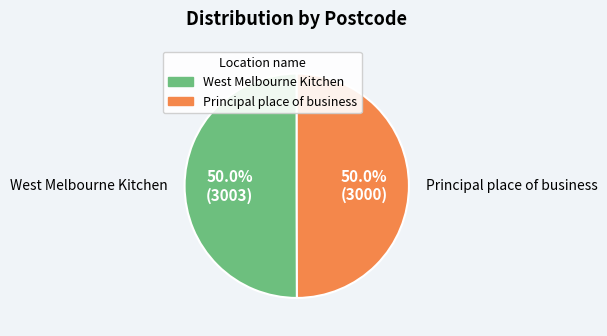

To the nearest percent, what is the average slice percentage?

50%